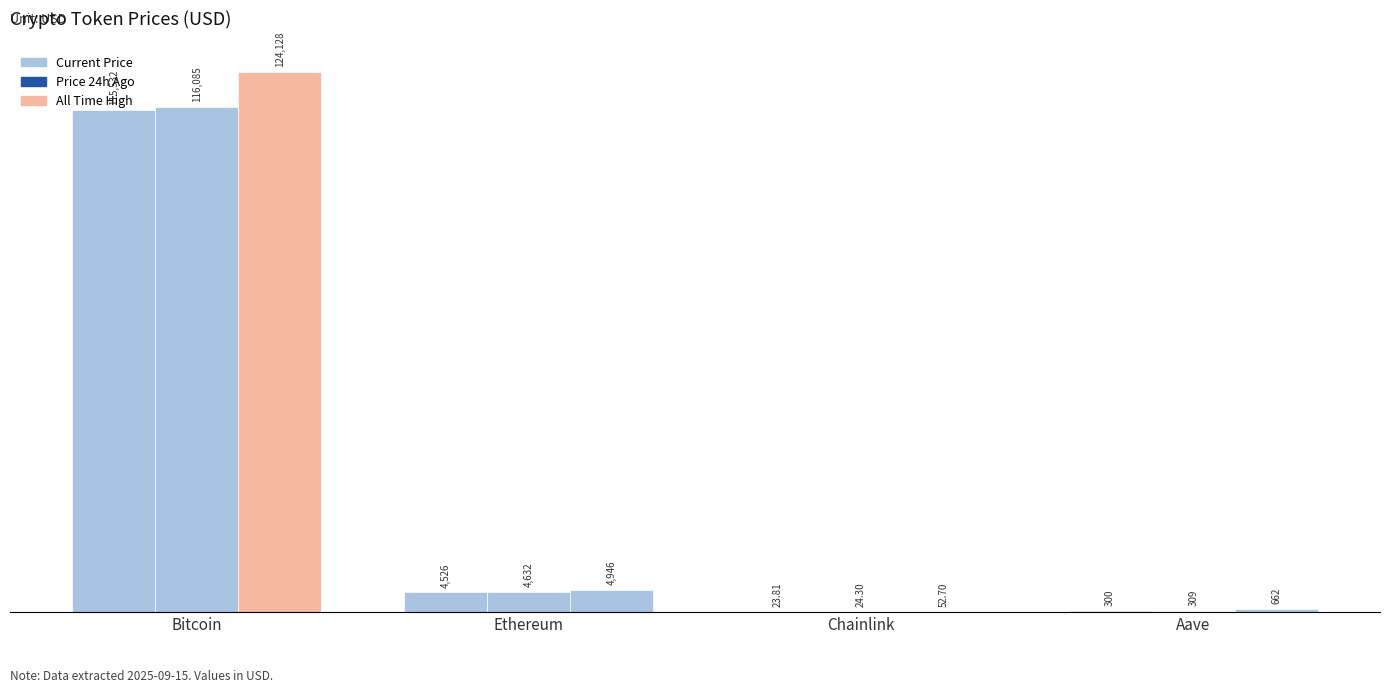

Count the number of data series in this chart.

3